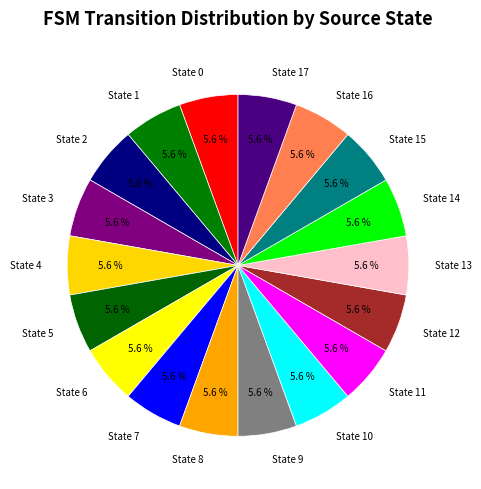

How much of the chart is everything except State 1?

94.4%